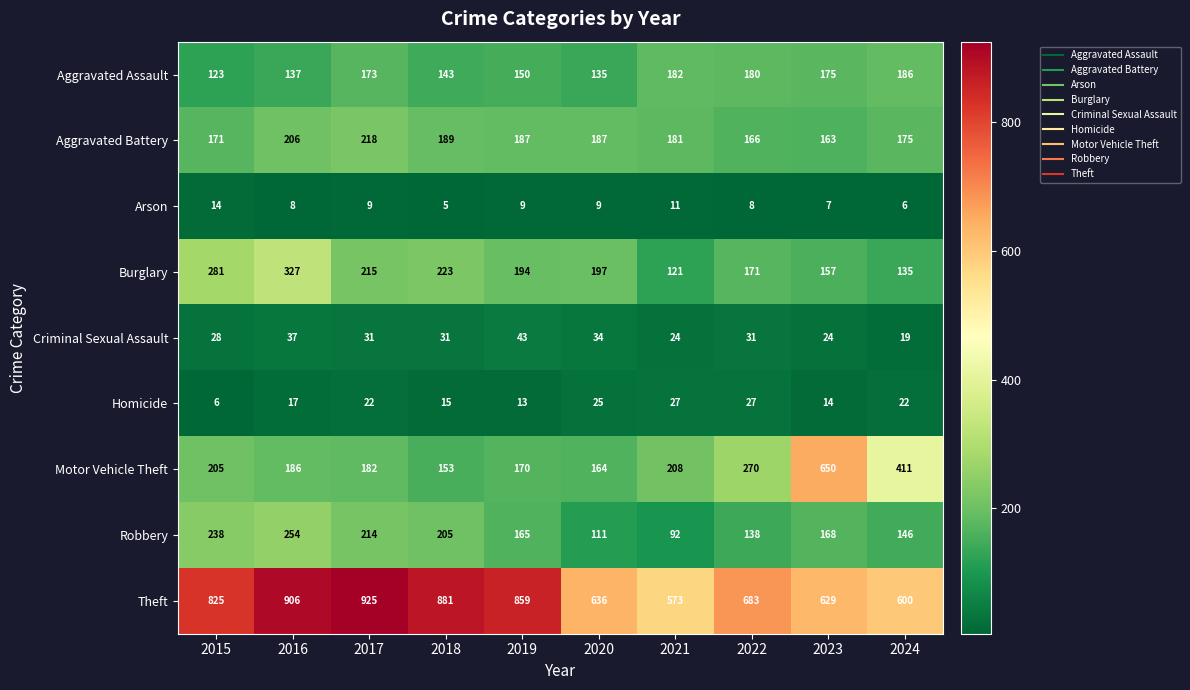

Where is Aggravated Assault nearest to the value 154?

2019